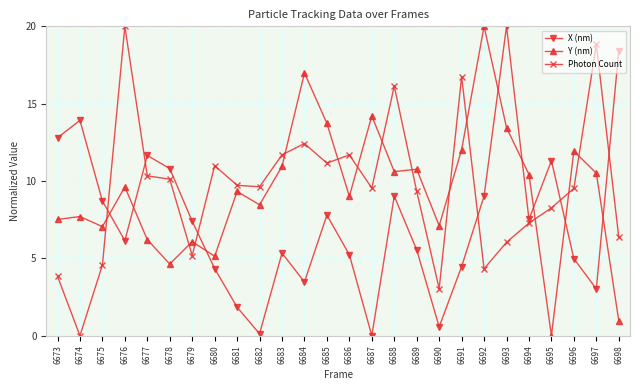

Rank the series at 6690 from highest to lowest value.

Y (nm), Photon Count, X (nm)